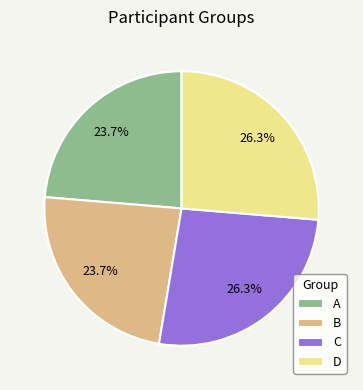

To the nearest percent, what is the average slice percentage?

25%